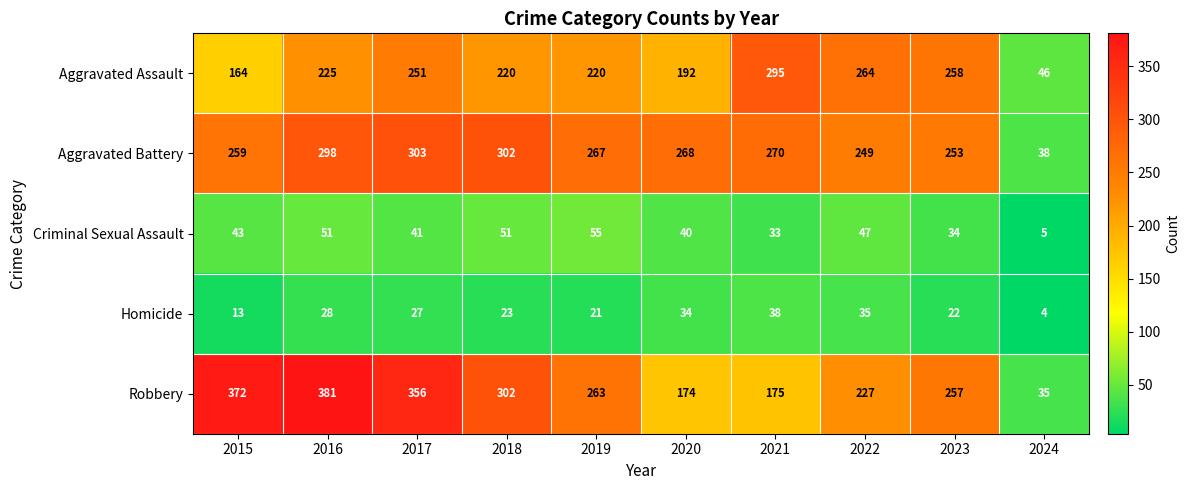

Between 2015 and 2023, which series saw the biggest shift?

Robbery